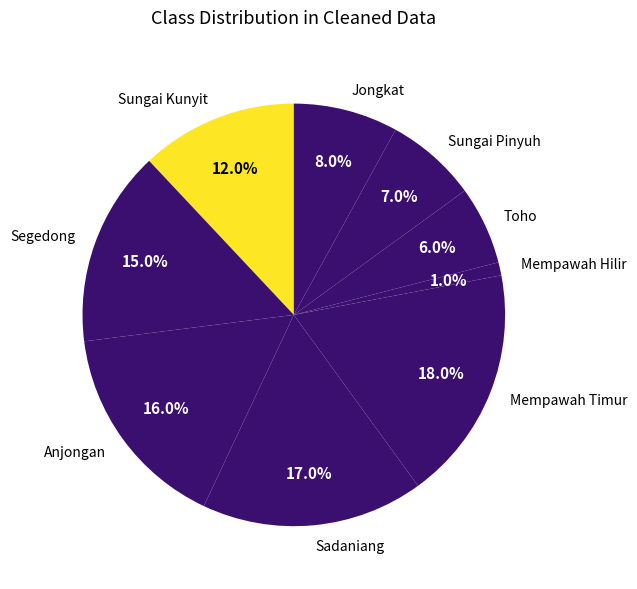

Rank the categories by value from highest to lowest.

Mempawah Timur, Sadaniang, Anjongan, Segedong, Sungai Kunyit, Jongkat, Sungai Pinyuh, Toho, Mempawah Hilir